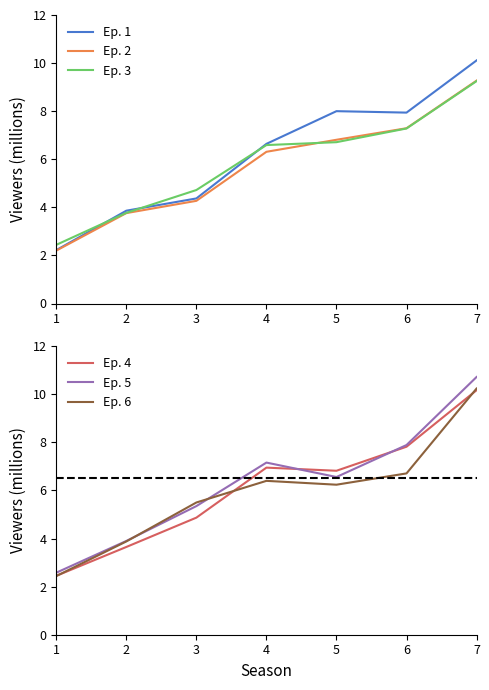

What are all the series names shown in the legend?

Ep. 1, Ep. 2, Ep. 3, Ep. 4, Ep. 5, Ep. 6